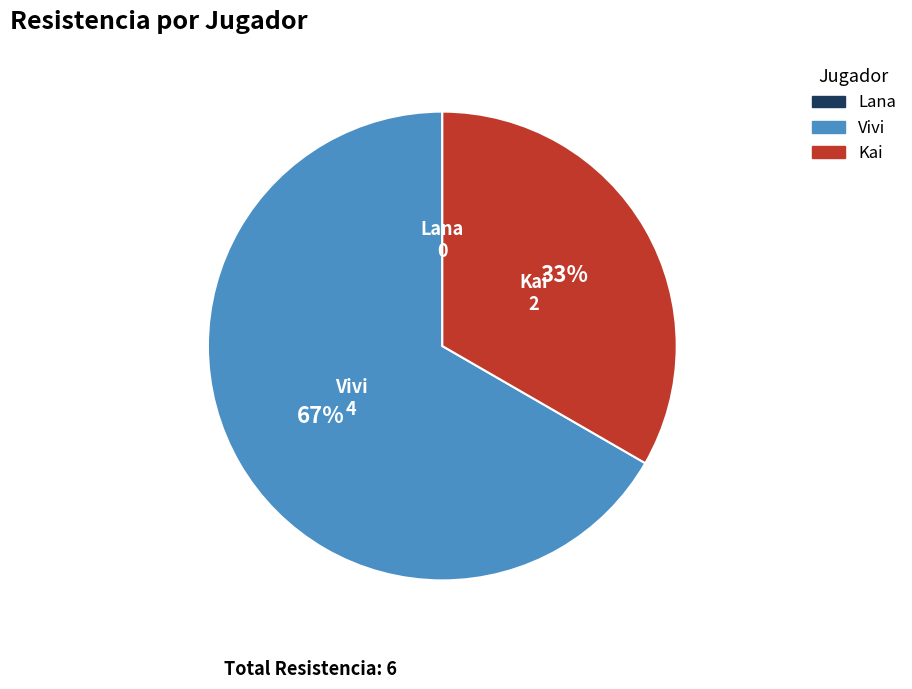

True or false: Kai accounts for 33% of the total.

True